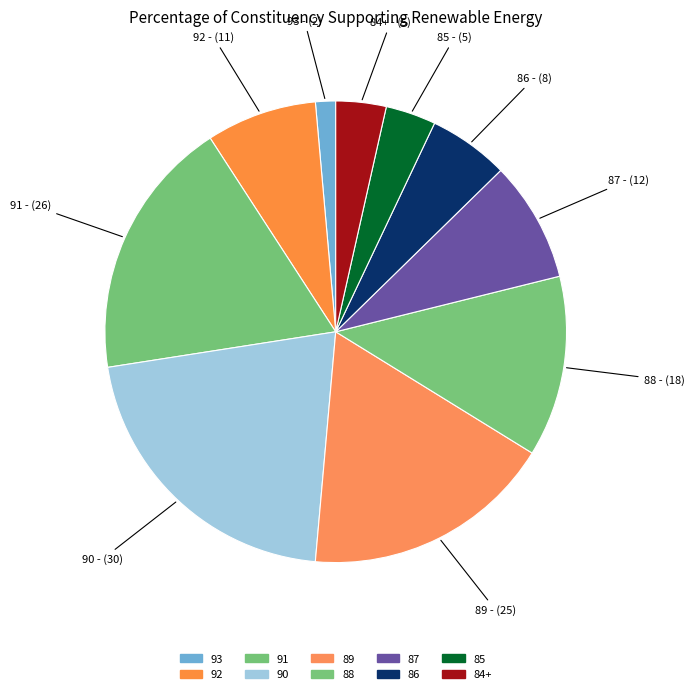

How many segments does this pie chart have?

10